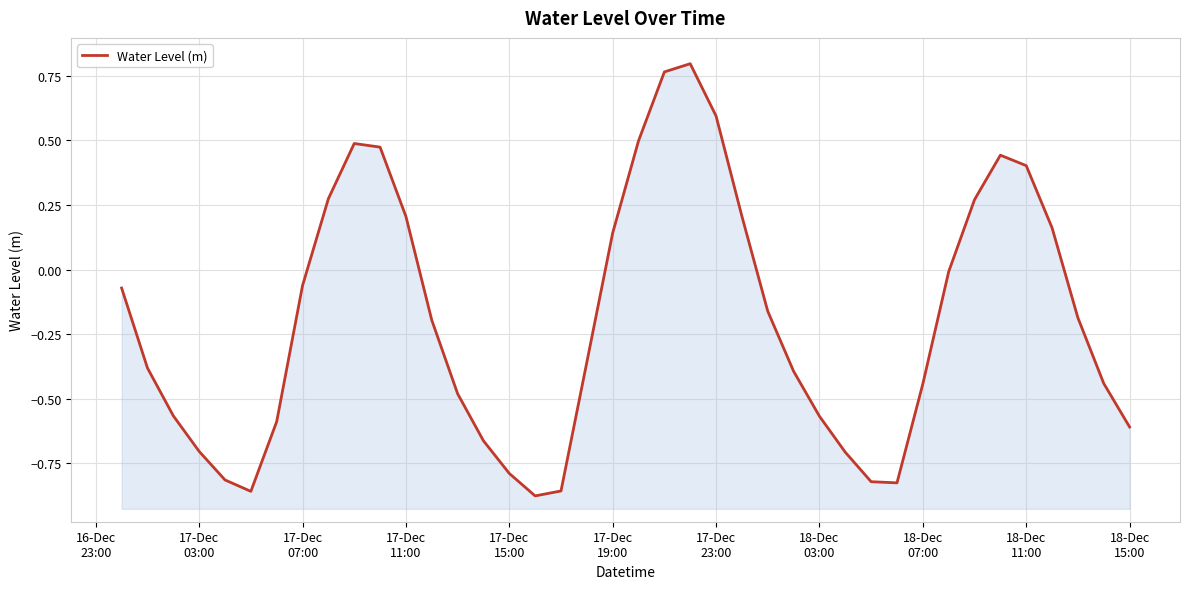

How many series are shown in this chart?

1